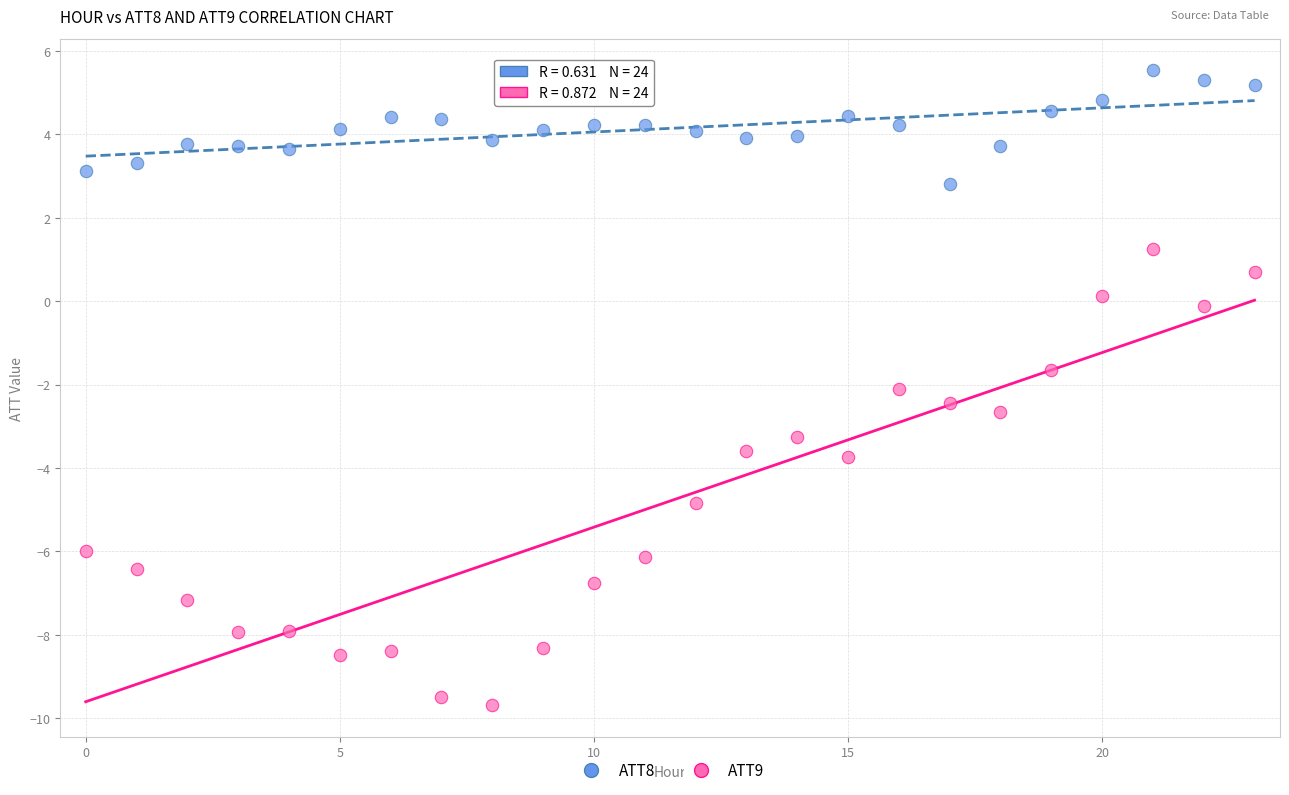

Which series contains the highest Y value?

ATT8